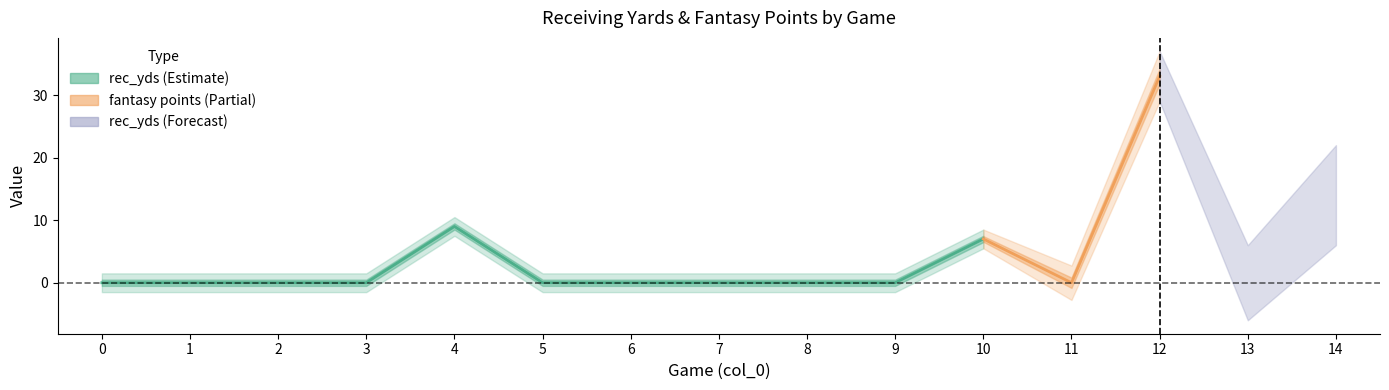

The value of rec_yds at 12 is 58.7. True or false?

False